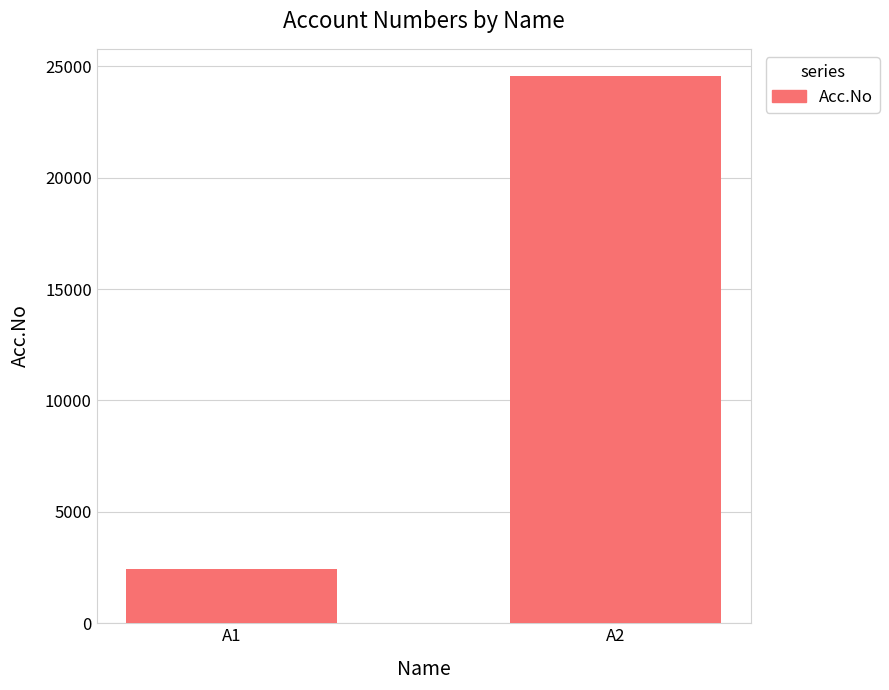

Read the value at A2, to the nearest 10.

24550